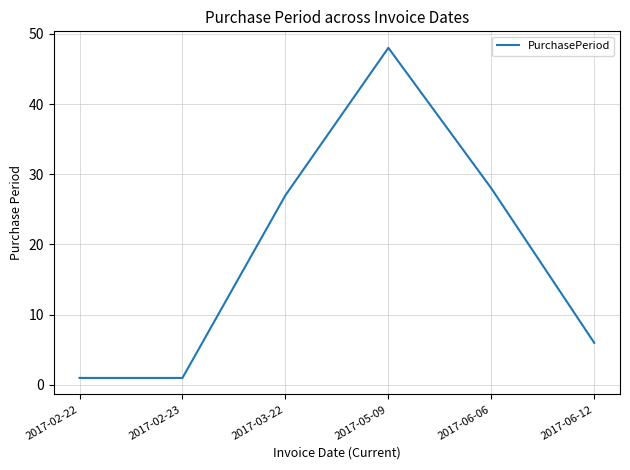

What is the sum of the values at 2017-06-06 and 2017-03-22?

55